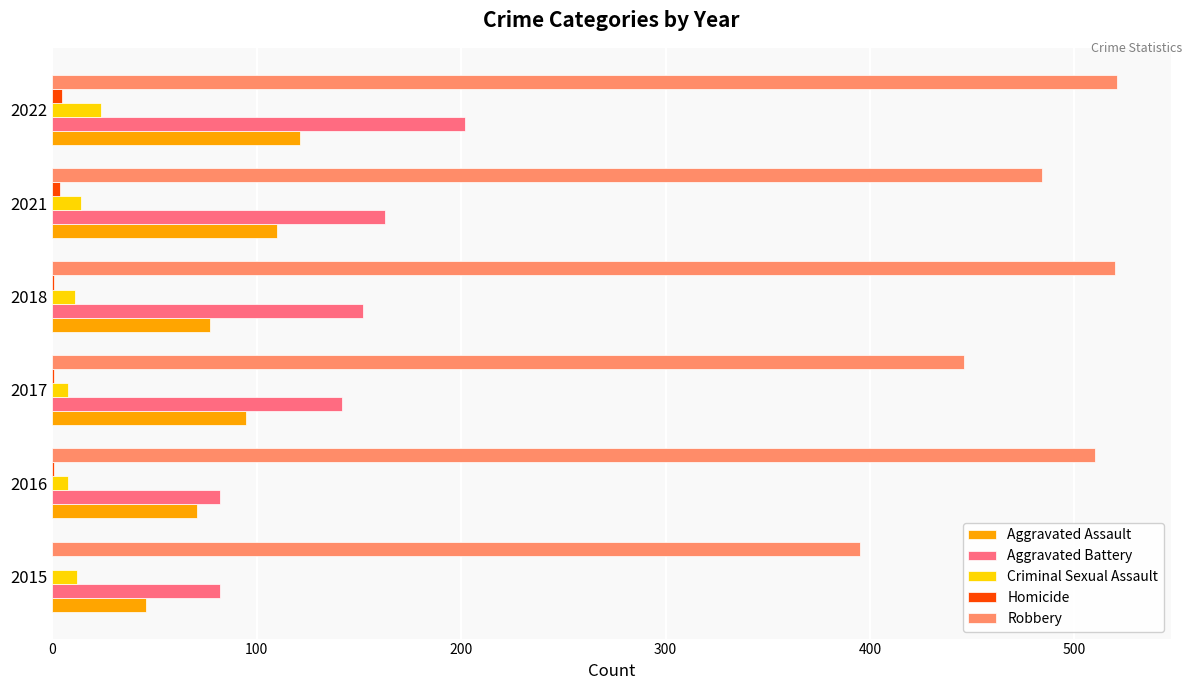

True or false: Aggravated Battery has a value of 42 at 2015.

False